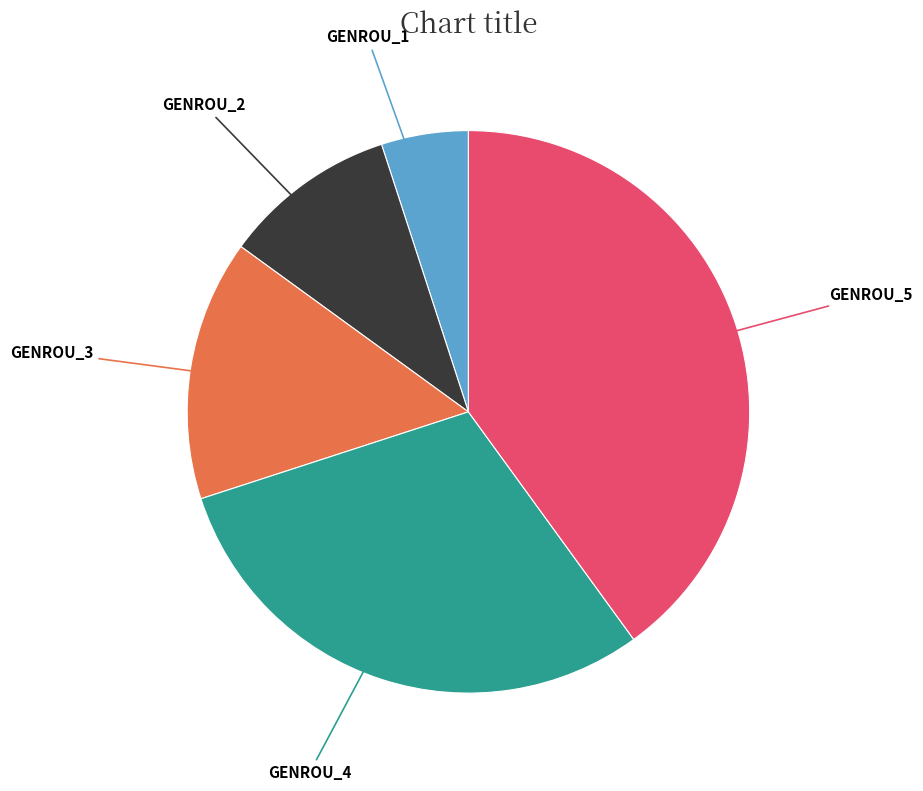

True or false: GENROU_5 accounts for 40% of the total.

True